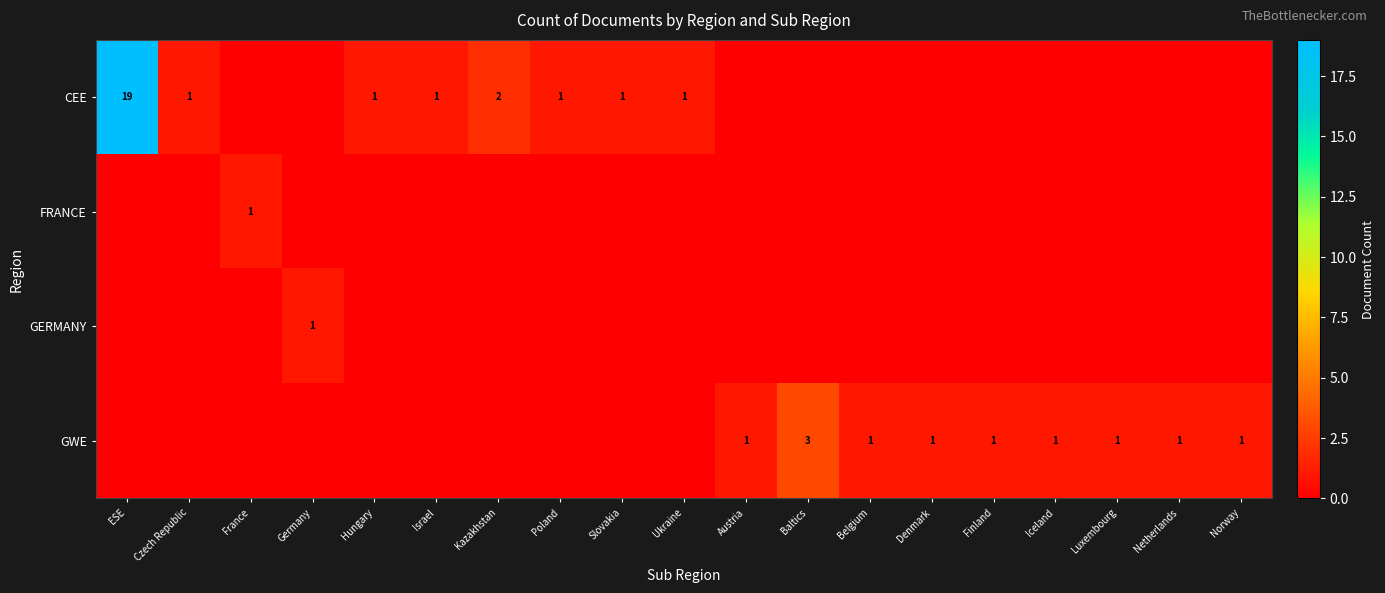

The value of GERMANY at Germany is 1. True or false?

True